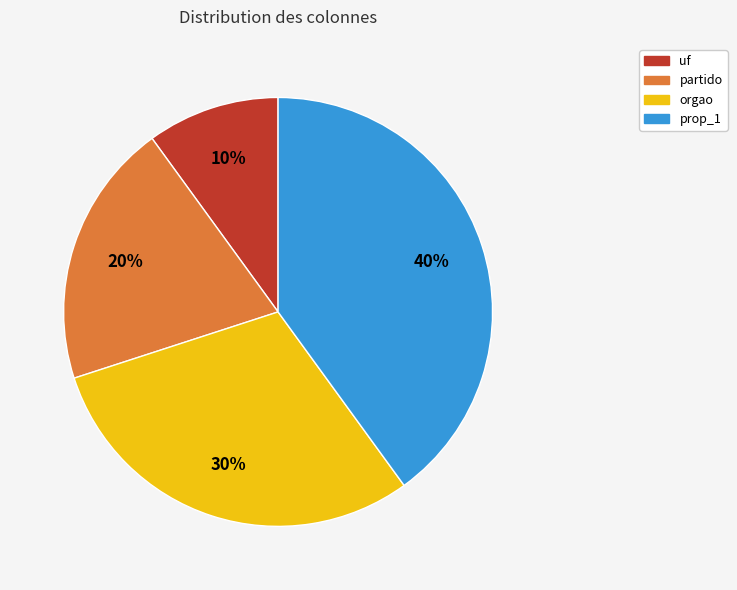

Approximately how many times larger is the value at partido compared to prop_1?

0.5